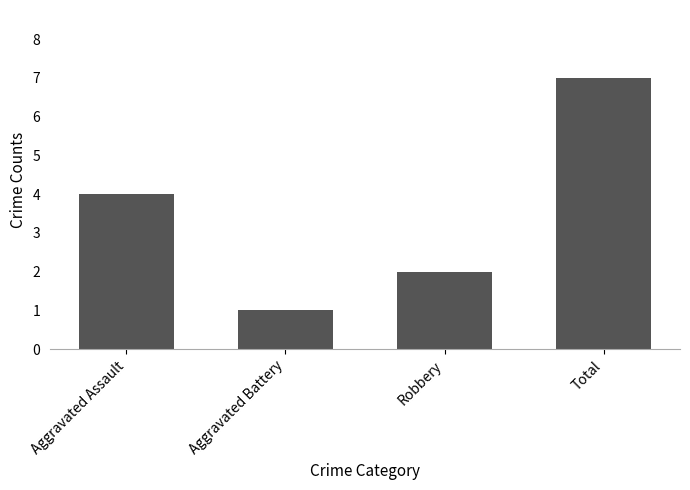

Are the bars grouped side by side (vs. stacked)?

No